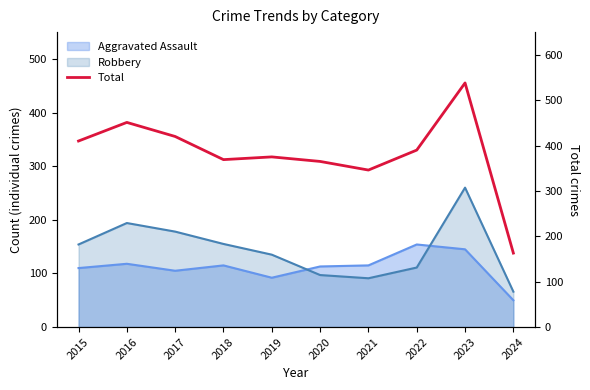

Which category has the lowest value across all series?

2024